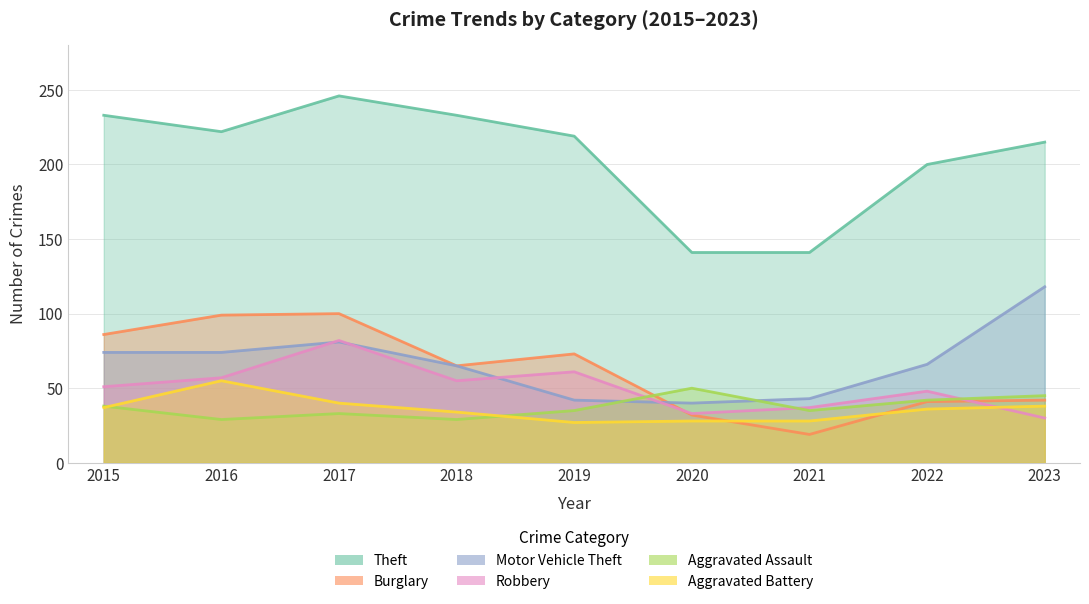

What is the difference between the Aggravated Assault values at 2019 and 2015?

3